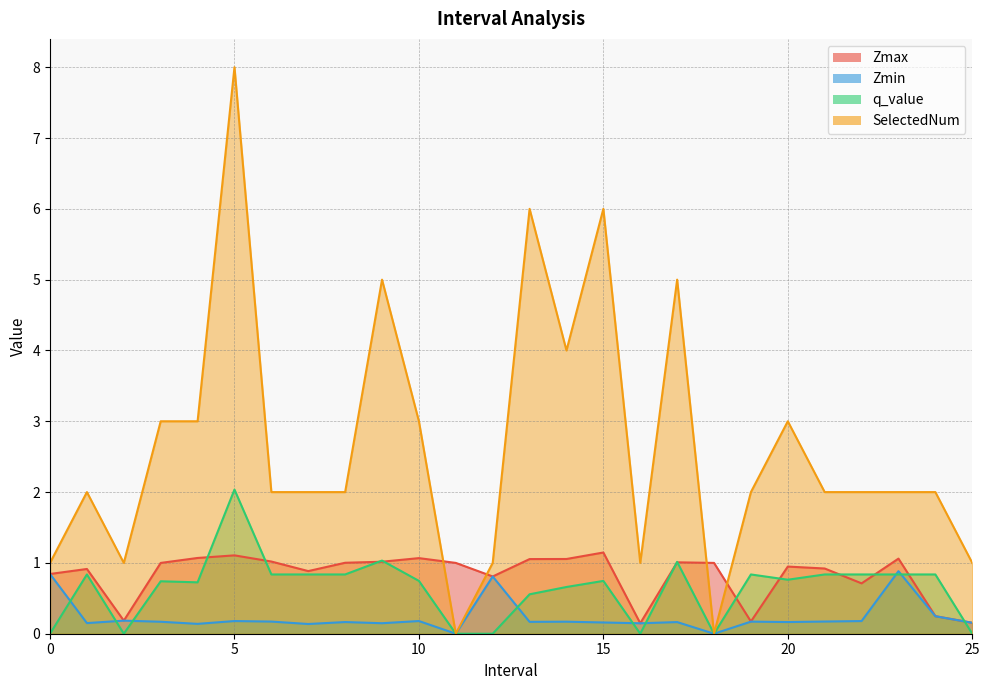

Reading left to right, transcribe all the data shown in this chart.

Zmax: 0.0=0.8	1.0=0.9	2.0=0.2	3.0=1.0	4.0=1.1	5.0=1.1	6.0=1.0	7.0=0.9	8.0=1.0	9.0=1.0	10.0=1.1	11.0=1.0	12.0=0.8	13.0=1.1	14.0=1.1	15.0=1.1	16.0=0.1	17.0=1.0	18.0=1.0	19.0=0.2	20.0=0.9	21.0=0.9	22.0=0.7	23.0=1.1	24.0=0.2	25.0=0.2
Zmin: 0.0=0.8	1.0=0.1	2.0=0.2	3.0=0.2	4.0=0.1	5.0=0.2	6.0=0.2	7.0=0.1	8.0=0.2	9.0=0.1	10.0=0.2	11.0=0.0	12.0=0.8	13.0=0.2	14.0=0.2	15.0=0.2	16.0=0.1	17.0=0.2	18.0=0.0	19.0=0.2	20.0=0.2	21.0=0.2	22.0=0.2	23.0=0.9	24.0=0.2	25.0=0.2
q_value: 0.0=0.0	1.0=0.8	2.0=0.0	3.0=0.7	4.0=0.7	5.0=2.0	6.0=0.8	7.0=0.8	8.0=0.8	9.0=1.0	10.0=0.7	11.0=0.0	12.0=0.0	13.0=0.6	14.0=0.7	15.0=0.7	16.0=0.0	17.0=1.0	18.0=0.0	19.0=0.8	20.0=0.8	21.0=0.8	22.0=0.8	23.0=0.8	24.0=0.8	25.0=0.0
SelectedNum: 0.0=1.0	1.0=2.0	2.0=1.0	3.0=3.0	4.0=3.0	5.0=8.0	6.0=2.0	7.0=2.0	8.0=2.0	9.0=5.0	10.0=3.0	11.0=0.0	12.0=1.0	13.0=6.0	14.0=4.0	15.0=6.0	16.0=1.0	17.0=5.0	18.0=0.0	19.0=2.0	20.0=3.0	21.0=2.0	22.0=2.0	23.0=2.0	24.0=2.0	25.0=1.0